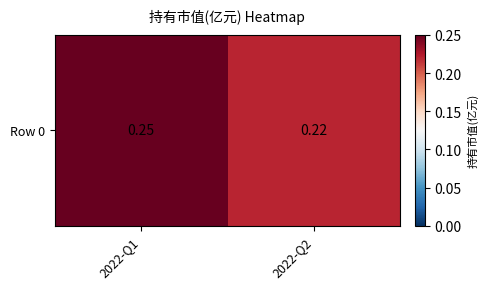

The chart shows a value of 0.2 at 2022-Q2. True or false?

True